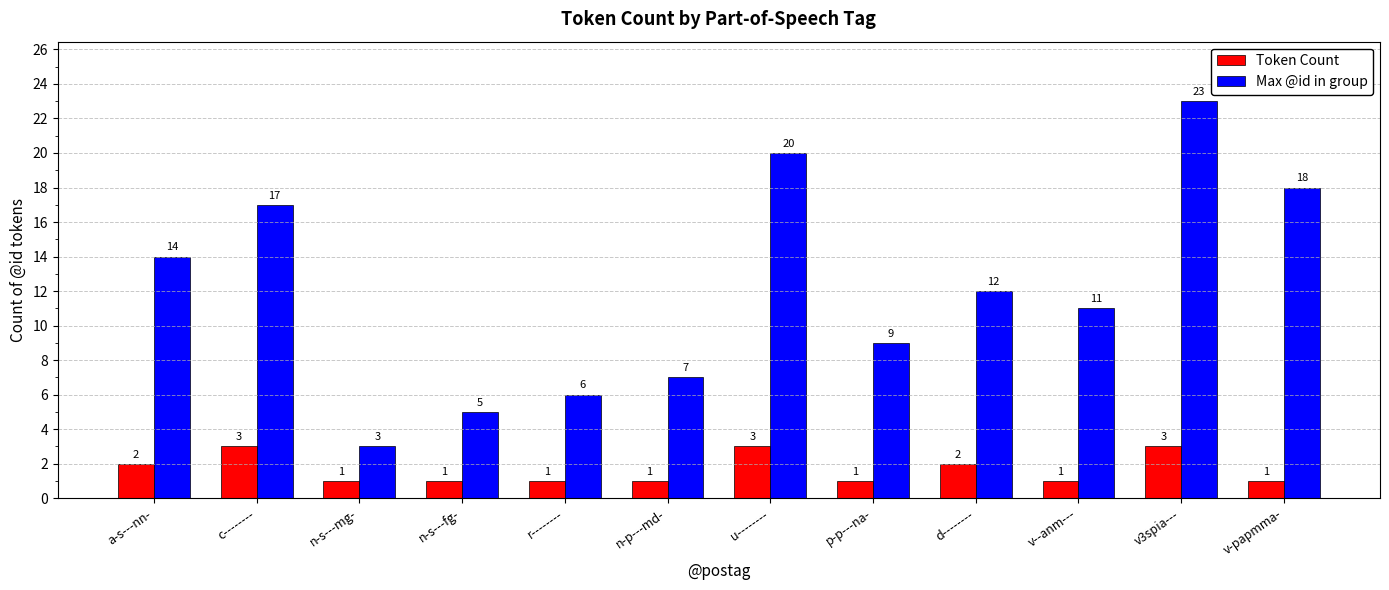

Reading left to right, list all the values displayed in this chart.

Token Count: a-s---nn-=2	c--------=3	n-s---mg-=1	n-s---fg-=1	r--------=1	n-p---md-=1	u--------=3	p-p---na-=1	d--------=2	v--anm---=1	v3spia---=3	v-papmma-=1
Max @id in group: a-s---nn-=14	c--------=17	n-s---mg-=3	n-s---fg-=5	r--------=6	n-p---md-=7	u--------=20	p-p---na-=9	d--------=12	v--anm---=11	v3spia---=23	v-papmma-=18